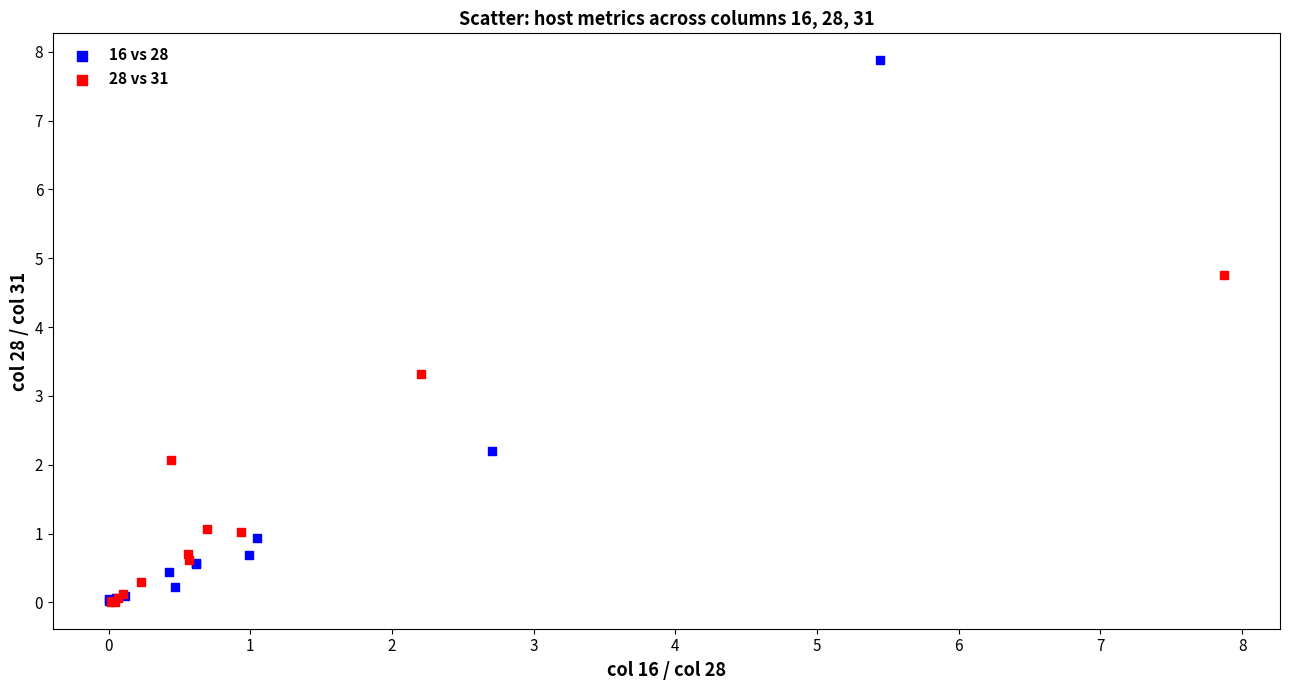

Which series reaches the maximum Y coordinate?

16 vs 28